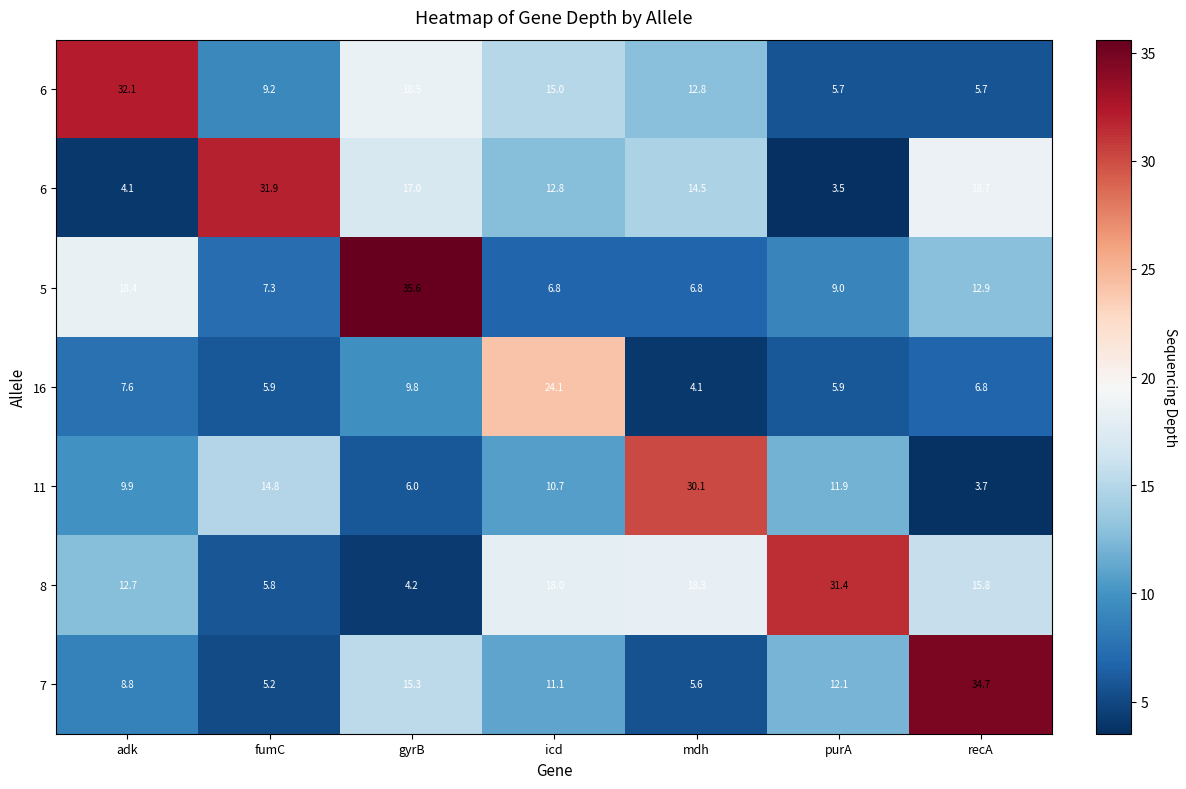

What is the greatest value displayed?

35.6